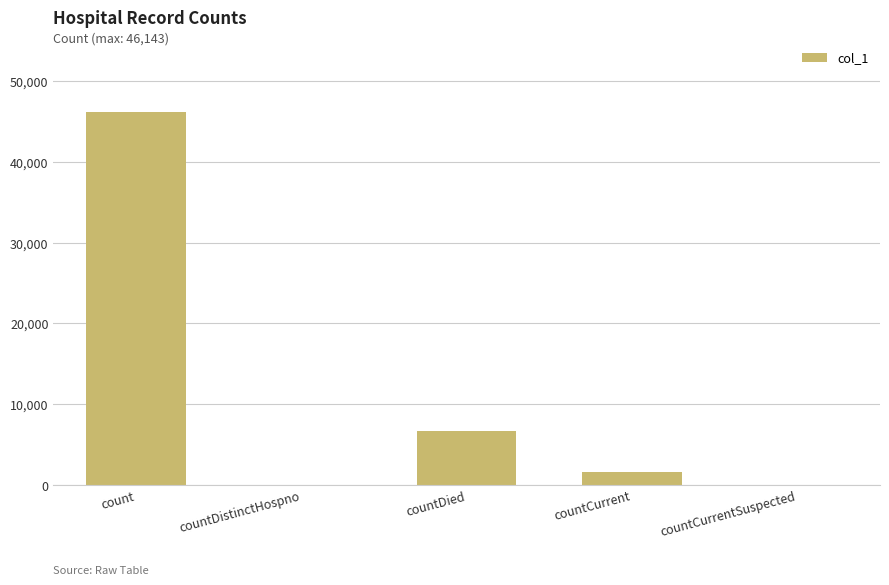

Which category has the highest value across all series?

count